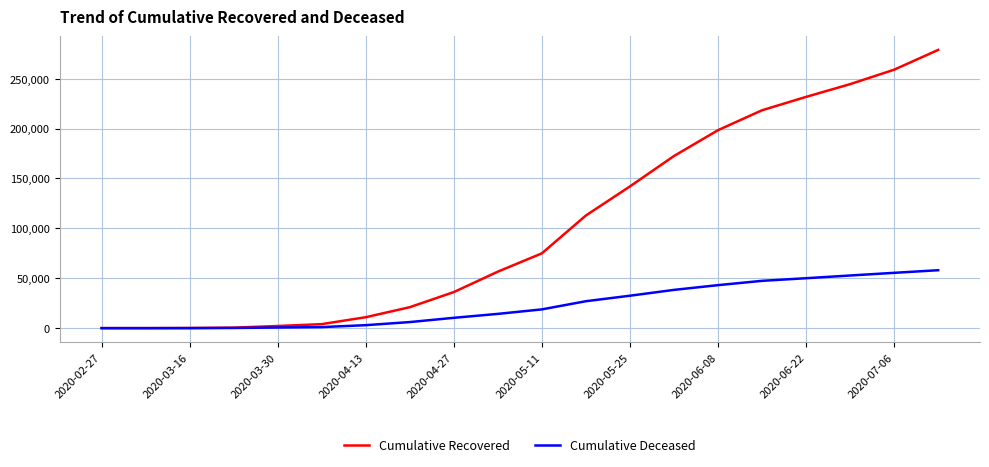

What is the maximum value shown in the chart?

278738